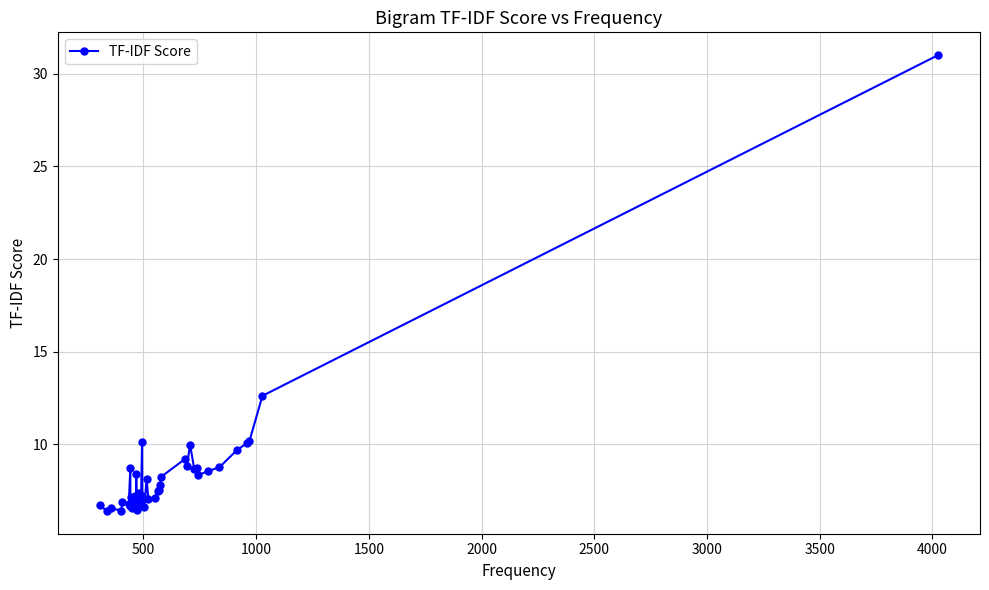

Is it true that the value at 36 is 13.5?

False